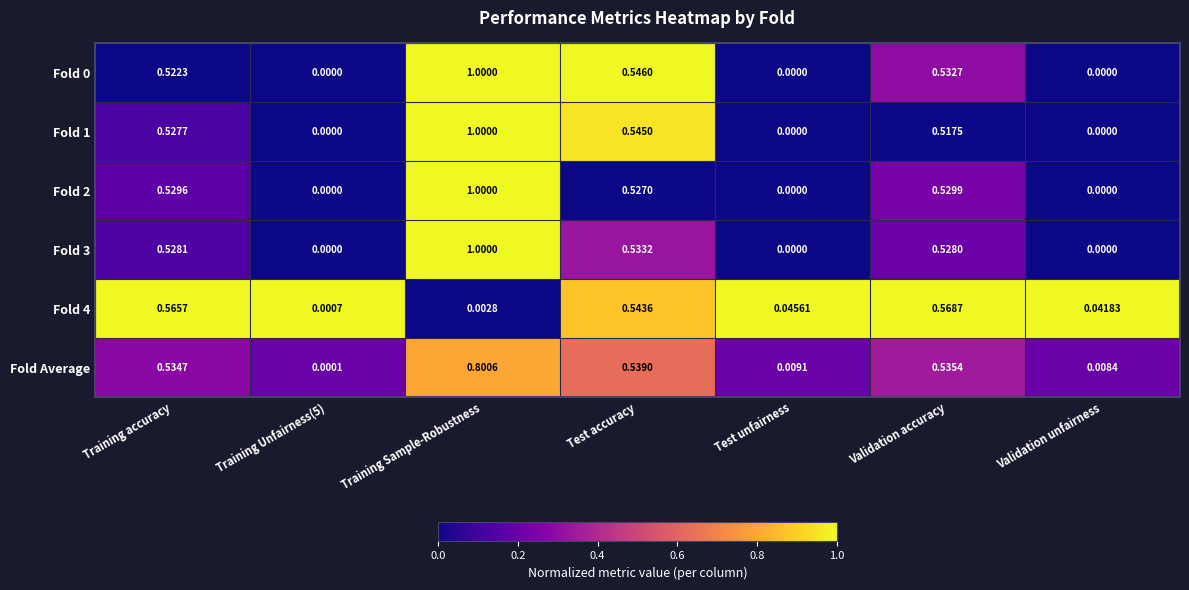

Which category has the highest value in the Fold 2 series?

Training Sample-Robustness